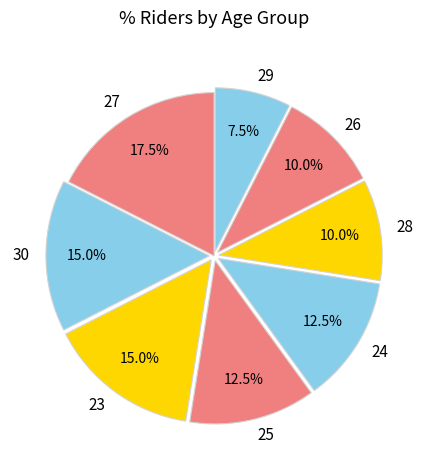

What is the smallest slice in the pie chart?

29